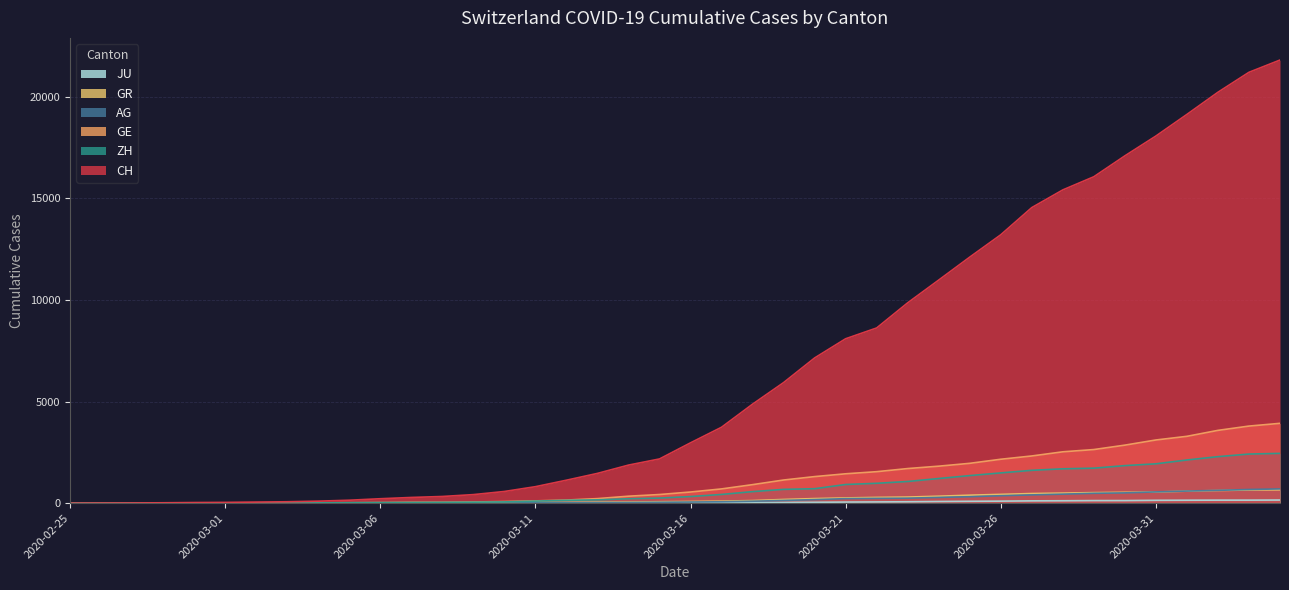

List the series in order of their peak value, lowest first.

JU, GR, AG, ZH, GE, CH